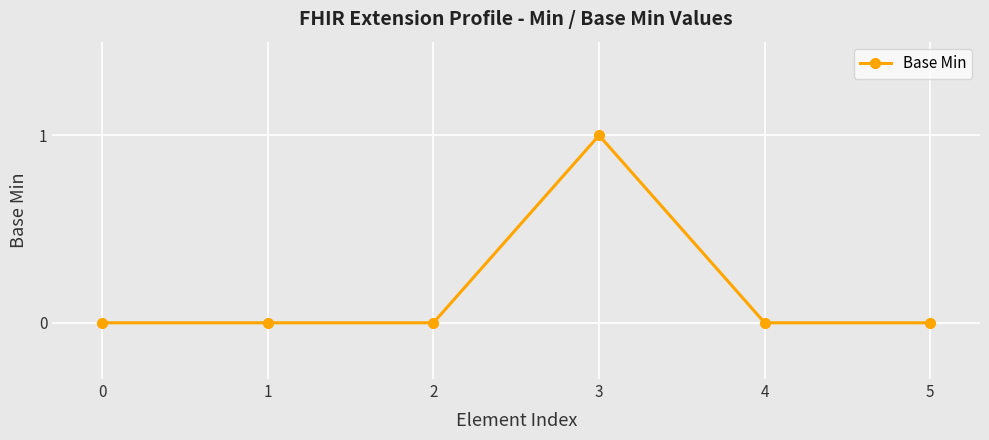

Reading left to right, transcribe all the data shown in this chart.

0=0	1=0	2=0	3=1	4=0	5=0